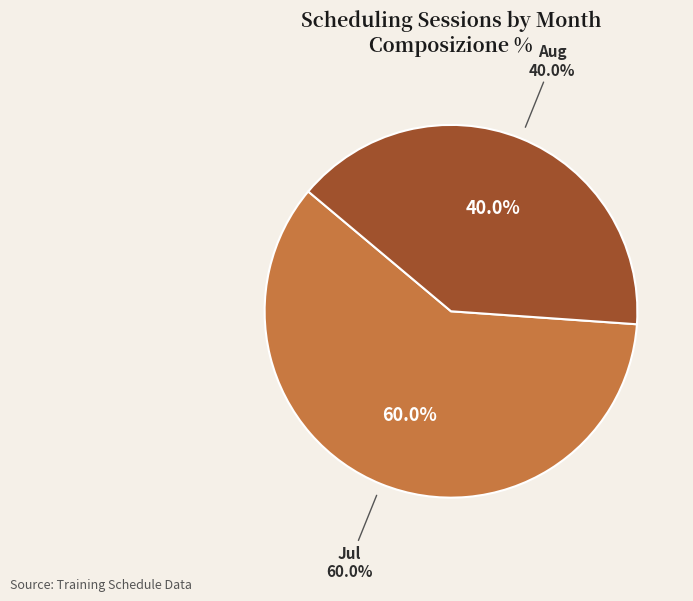

What is the smallest slice in the pie chart?

Aug